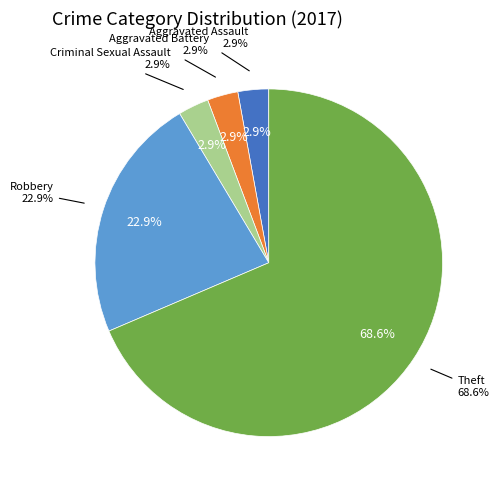

Is there any slice that represents more than half of the pie?

Yes